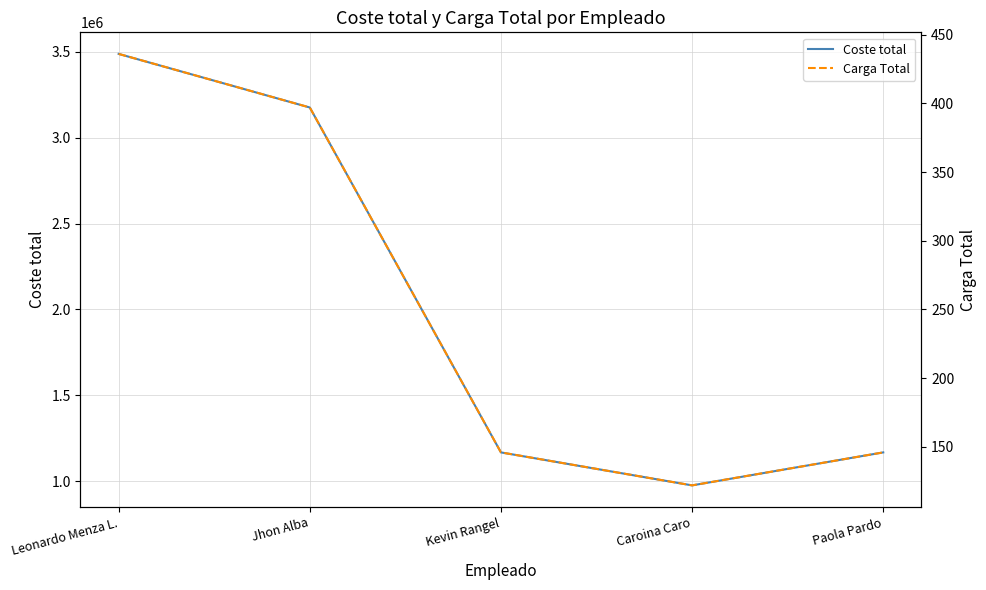

At which category does Coste total reach its first local valley?

Caroina Caro